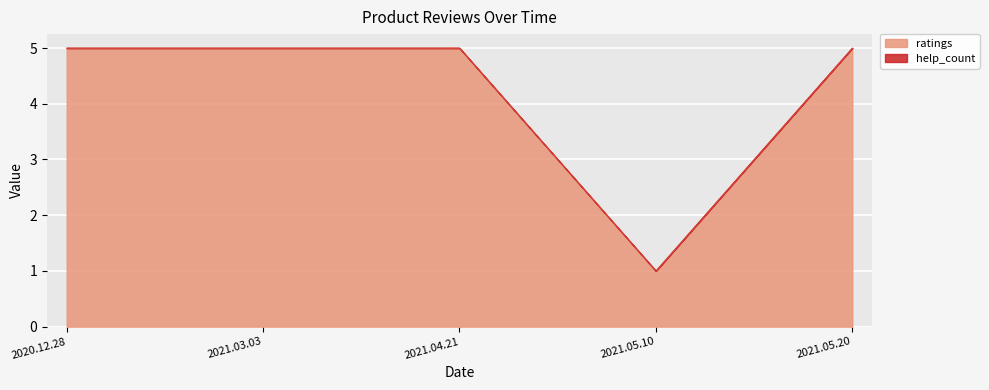

Which category has the highest value across all series?

2020.12.28